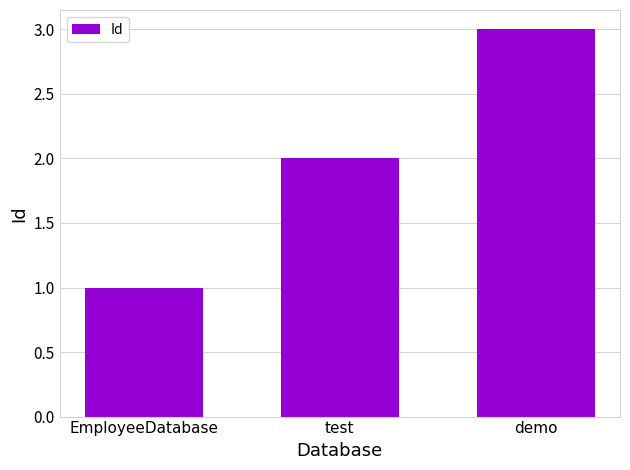

Reading left to right, extract all data points from this chart.

1	2	3